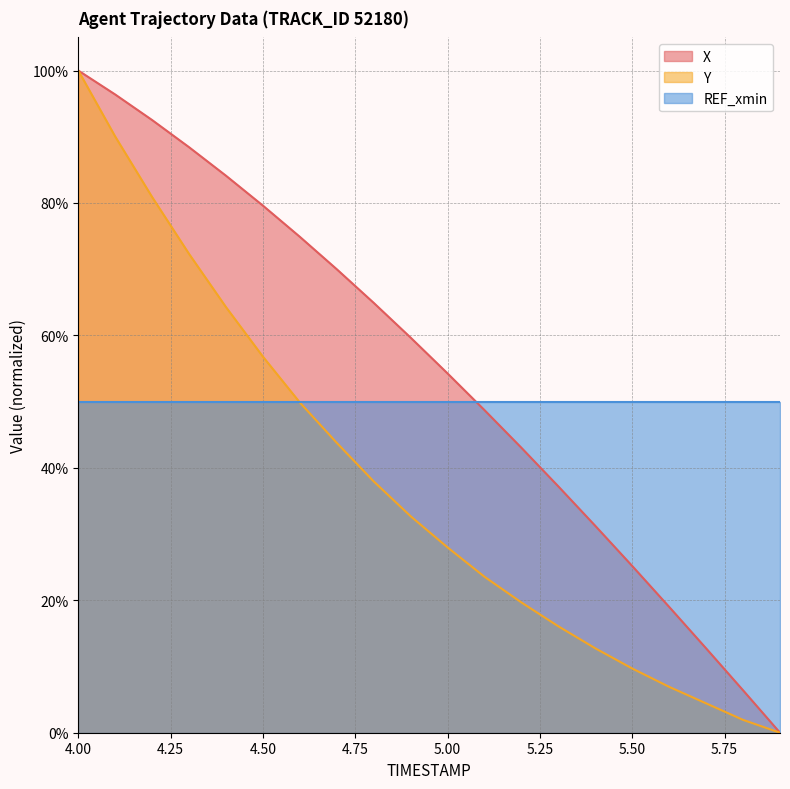

What position from the right is 4.5?

15